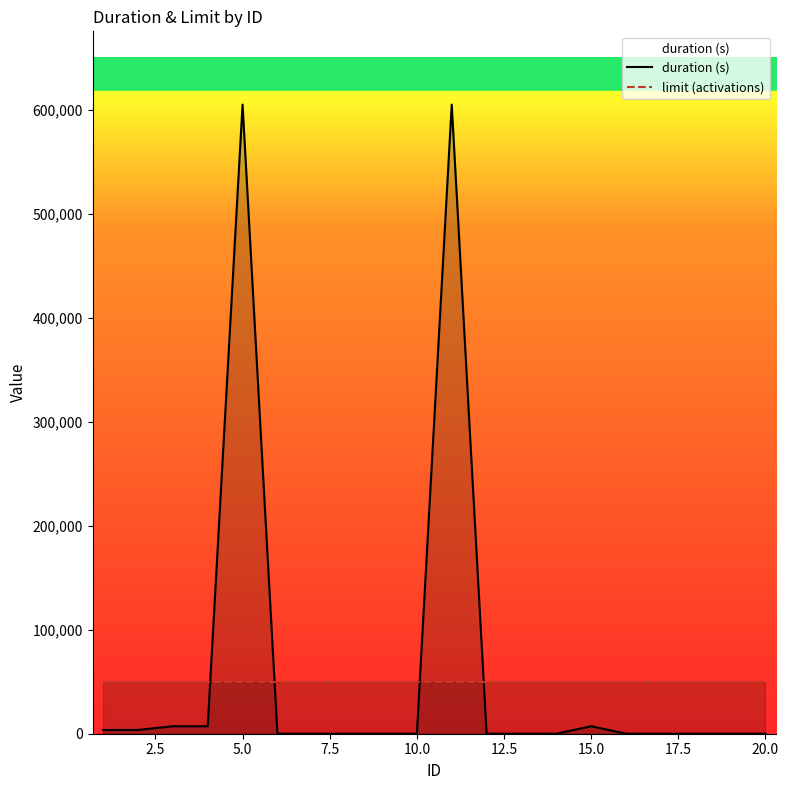

What is the value of the duration (s) point at the 11th from the left?

604800